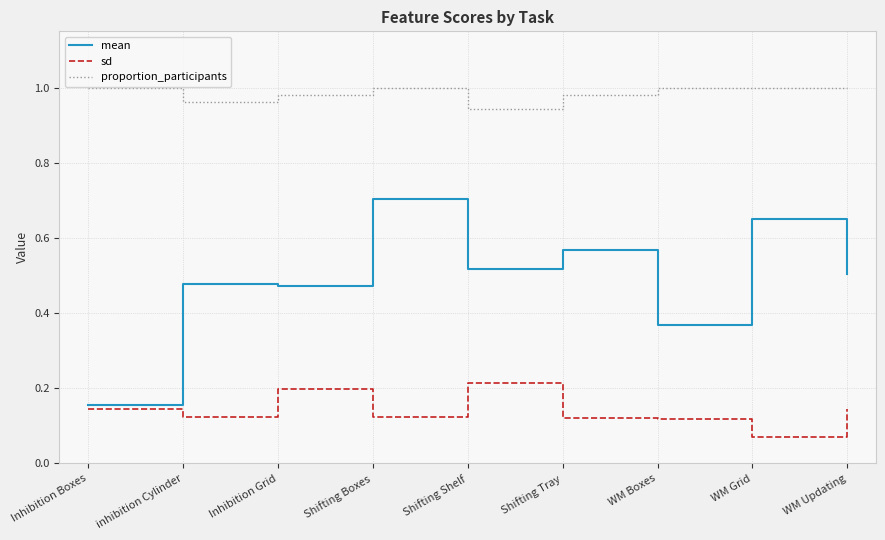

What position from the right is Shifting Tray?

4